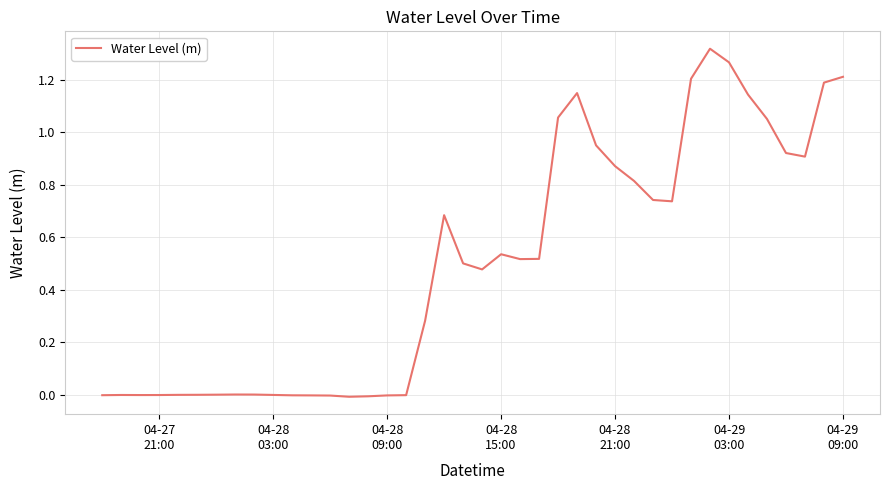

Is this an area chart (filled region under the line)?

No